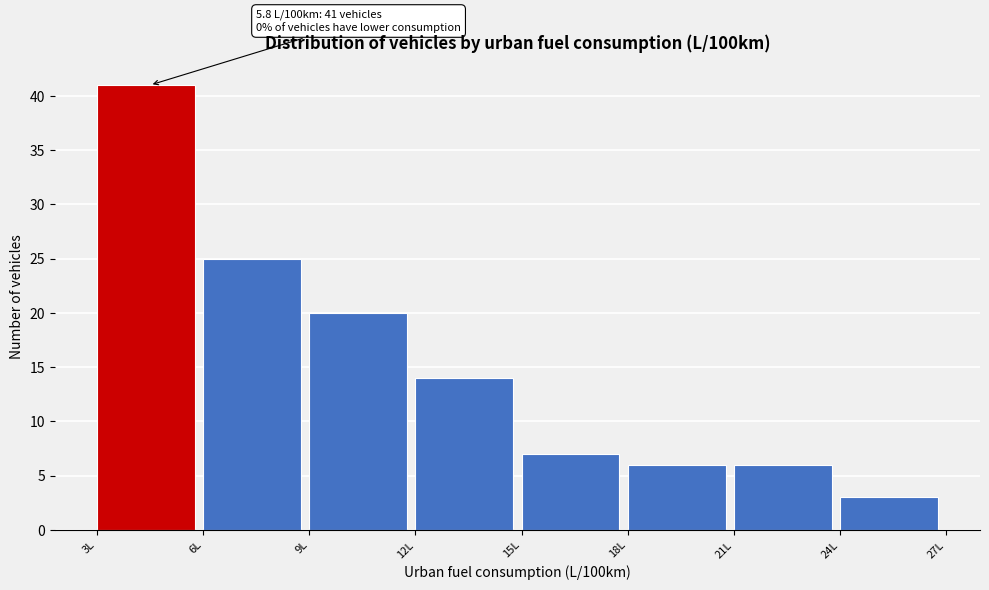

Which range on the x-axis has the tallest bar?

3 to 6